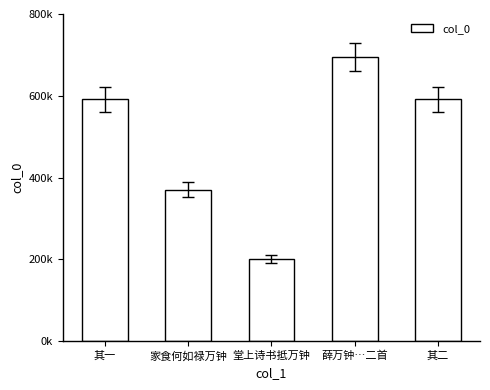

What is the ratio of the value at 其二 to the value at 堂上诗书抵万钟?

3.0